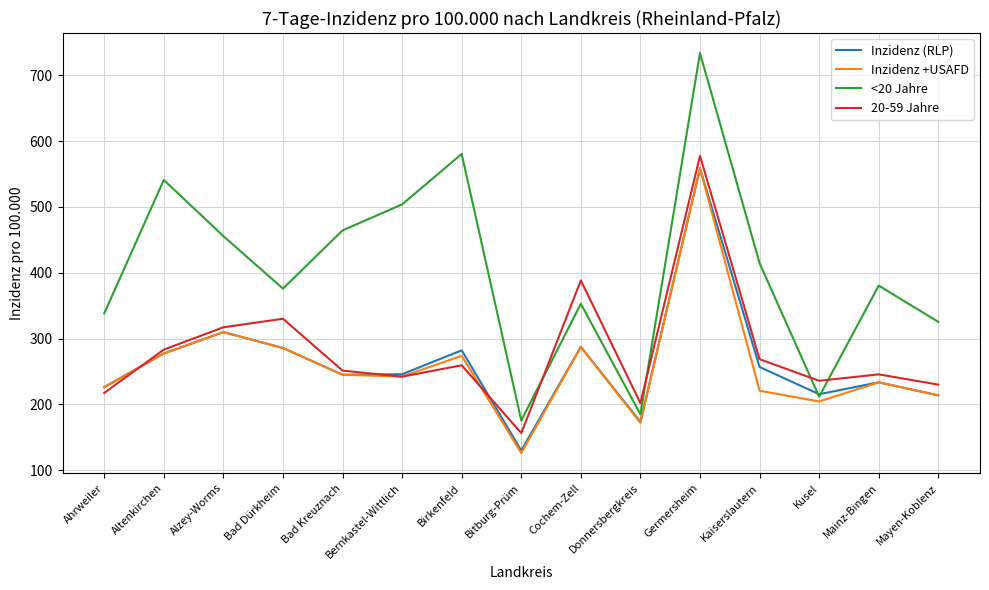

What position from the left is Birkenfeld?

7